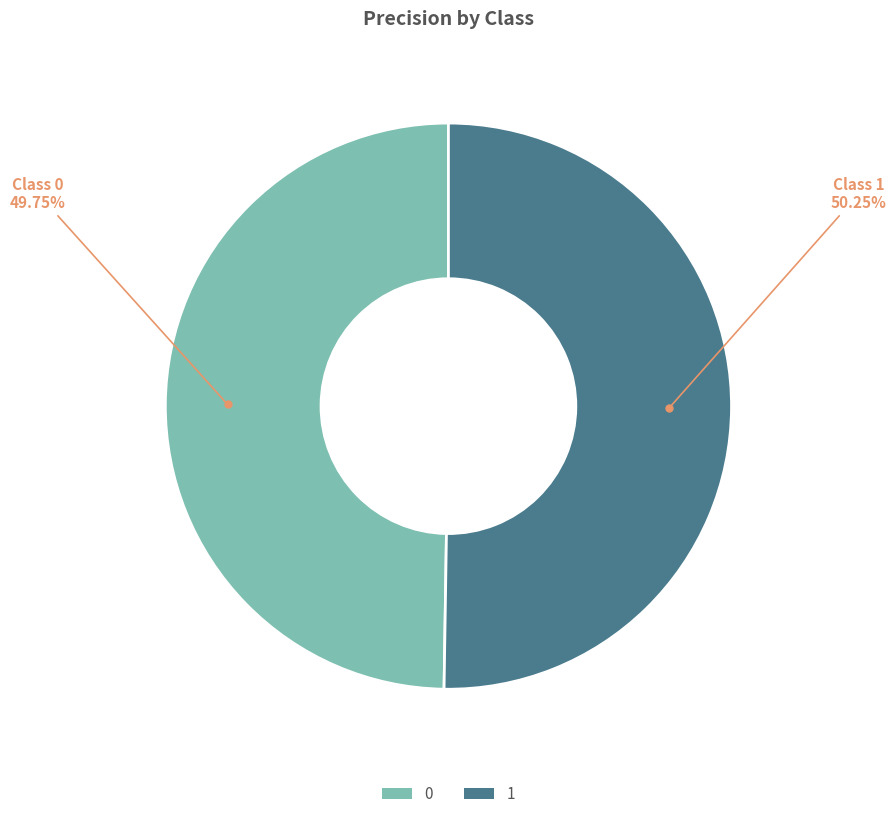

Does any single category account for the majority?

Yes